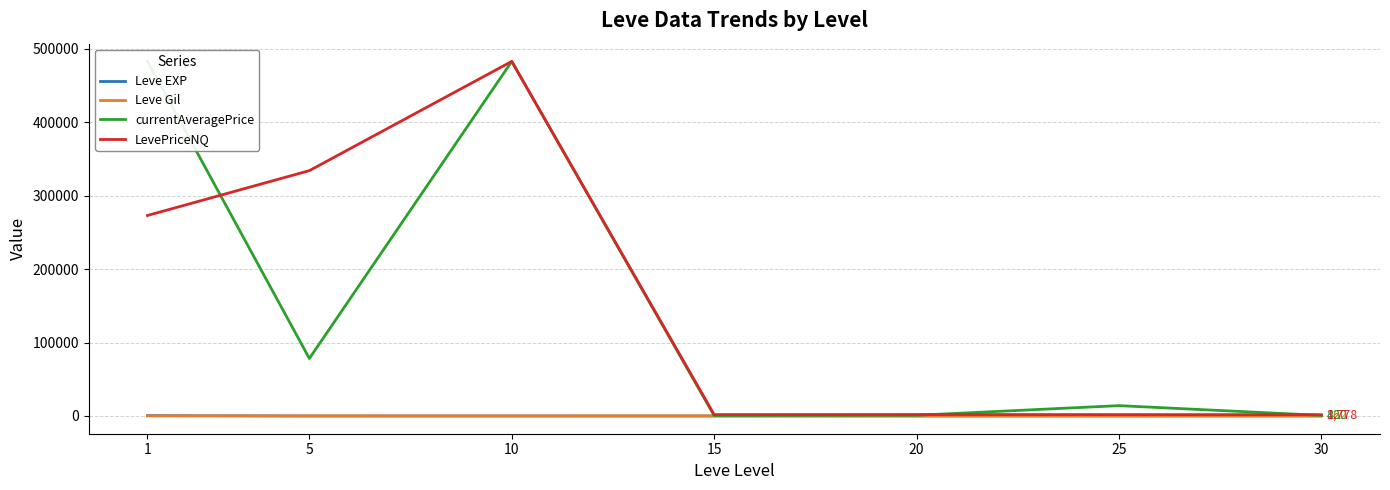

True or false: Leve Gil and LevePriceNQ cross at least once.

False